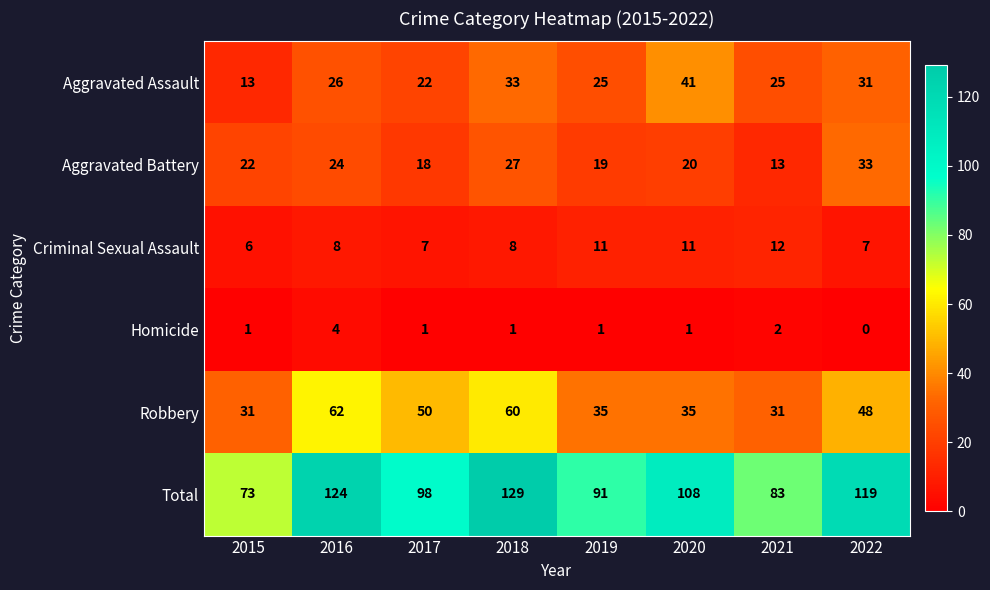

Rank the series by their maximum value, from highest to lowest.

Total, Robbery, Aggravated Assault, Aggravated Battery, Criminal Sexual Assault, Homicide